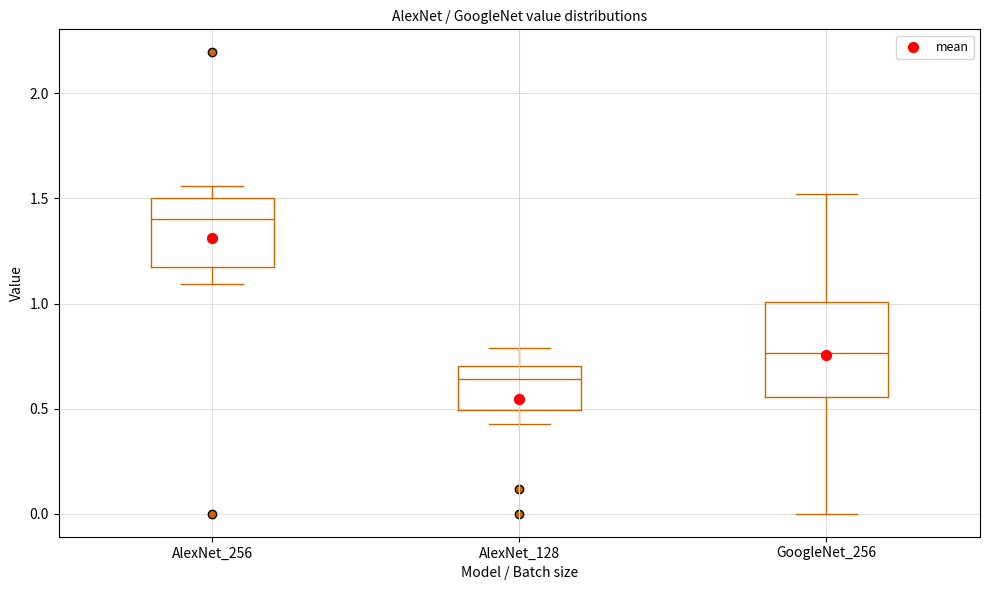

Reading left to right, transcribe this box plot: for each box, give where its median line is, the range the box spans, and where its two whiskers end, as read against the y-axis. The values are not printed on the chart, so give them approximately, as read against the axis.

AlexNet_256: median 1.40, box 1.15 to 1.50, whiskers 1.10 to 1.55
AlexNet_128: median 0.65, box 0.50 to 0.70, whiskers 0.45 to 0.80
GoogleNet_256: median 0.75, box 0.55 to 1.00, whiskers 0.00 to 1.50